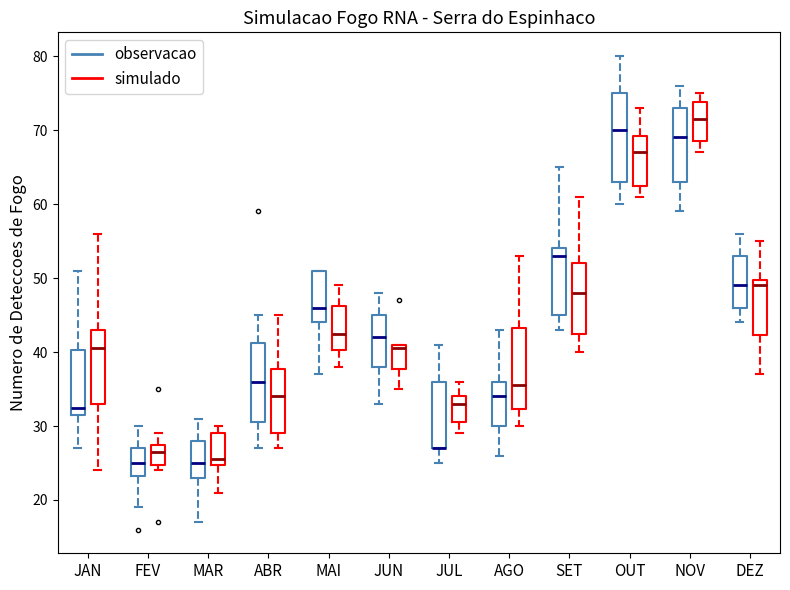

Reading left to right, read every box against the y-axis: the position of its median line, the range the box covers, and the ends of its whiskers. The values are not printed on the chart, so give them approximately, as read against the axis.

JAN (observacao): median 33, box 32 to 40, whiskers 27 to 51
JAN (simulado): median 41, box 33 to 43, whiskers 24 to 56
FEV (observacao): median 25, box 23 to 27, whiskers 19 to 30
FEV (simulado): median 27, box 25 to 28, whiskers 24 to 29
MAR (observacao): median 25, box 23 to 28, whiskers 17 to 31
MAR (simulado): median 26, box 25 to 29, whiskers 21 to 30
ABR (observacao): median 36, box 31 to 41, whiskers 27 to 45
ABR (simulado): median 34, box 29 to 38, whiskers 27 to 45
MAI (observacao): median 46, box 44 to 51, whiskers 37 to 51
MAI (simulado): median 43, box 40 to 46, whiskers 38 to 49
JUN (observacao): median 42, box 38 to 45, whiskers 33 to 48
JUN (simulado): median 41 (just below the box's upper edge), box 38 to 41, whiskers 35 to 41
JUL (observacao): median 27 (drawn on the box's lower edge), box 27 to 36, whiskers 25 to 41
JUL (simulado): median 33, box 31 to 34, whiskers 29 to 36
AGO (observacao): median 34, box 30 to 36, whiskers 26 to 43
AGO (simulado): median 36, box 32 to 43, whiskers 30 to 53
SET (observacao): median 53, box 45 to 54, whiskers 43 to 65
SET (simulado): median 48, box 43 to 52, whiskers 40 to 61
OUT (observacao): median 70, box 63 to 75, whiskers 60 to 80
OUT (simulado): median 67, box 63 to 69, whiskers 61 to 73
NOV (observacao): median 69, box 63 to 73, whiskers 59 to 76
NOV (simulado): median 72, box 69 to 74, whiskers 67 to 75
DEZ (observacao): median 49, box 46 to 53, whiskers 44 to 56
DEZ (simulado): median 49, box 42 to 50, whiskers 37 to 55